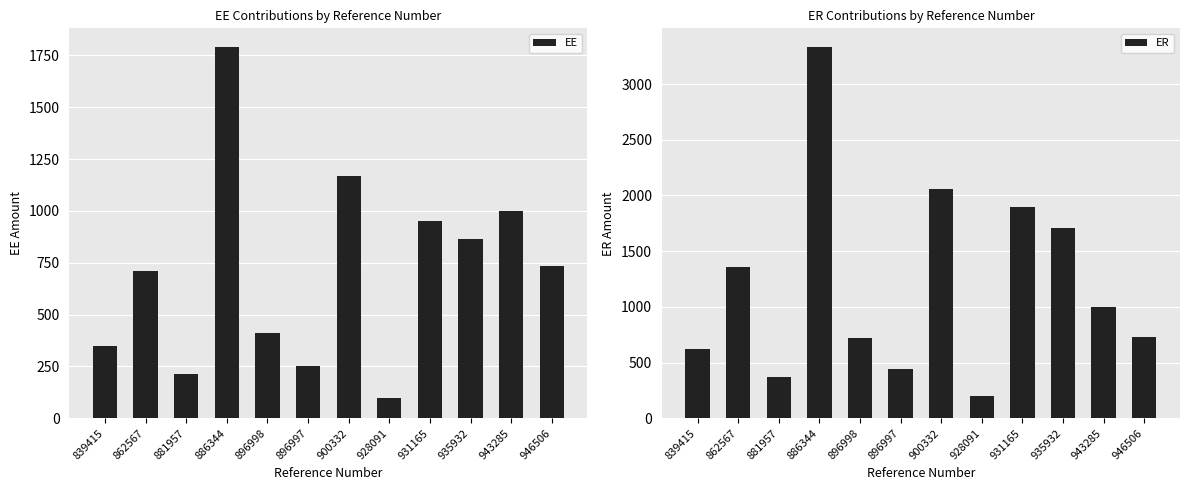

What is the approximate value of EE at 931165?

950.0